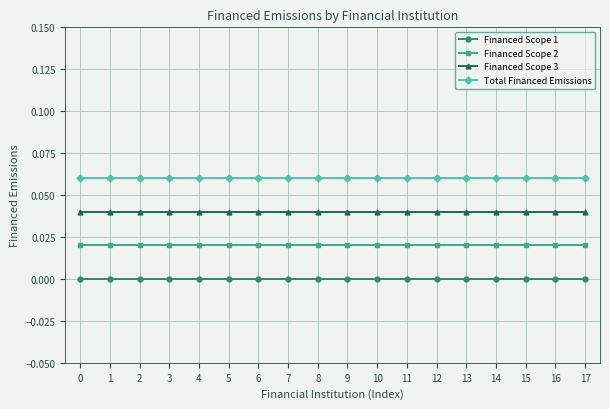

What is the sum of the Financed Scope 3 values at 3 and 9?

0.1